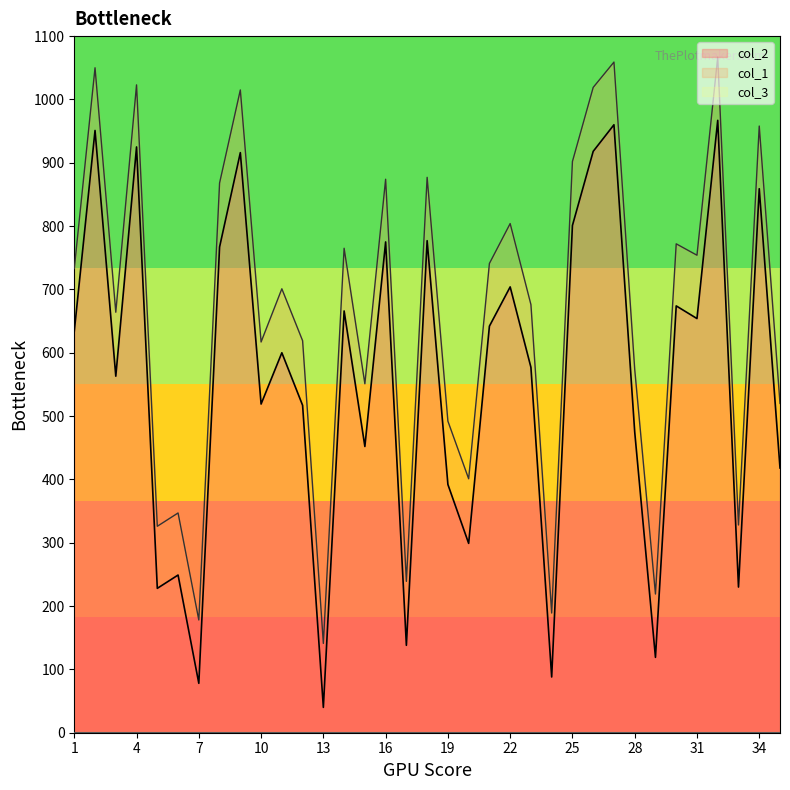

Count the number of categories in the chart.

35